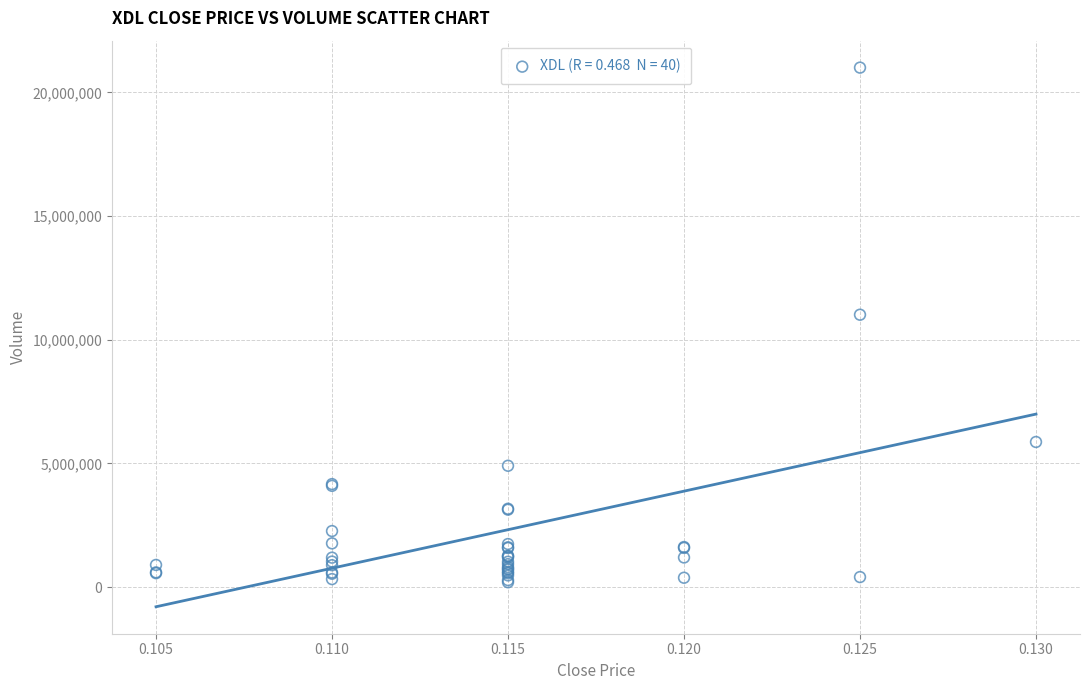

What Y value in the scatter plot is closest to 10596550?

11009600